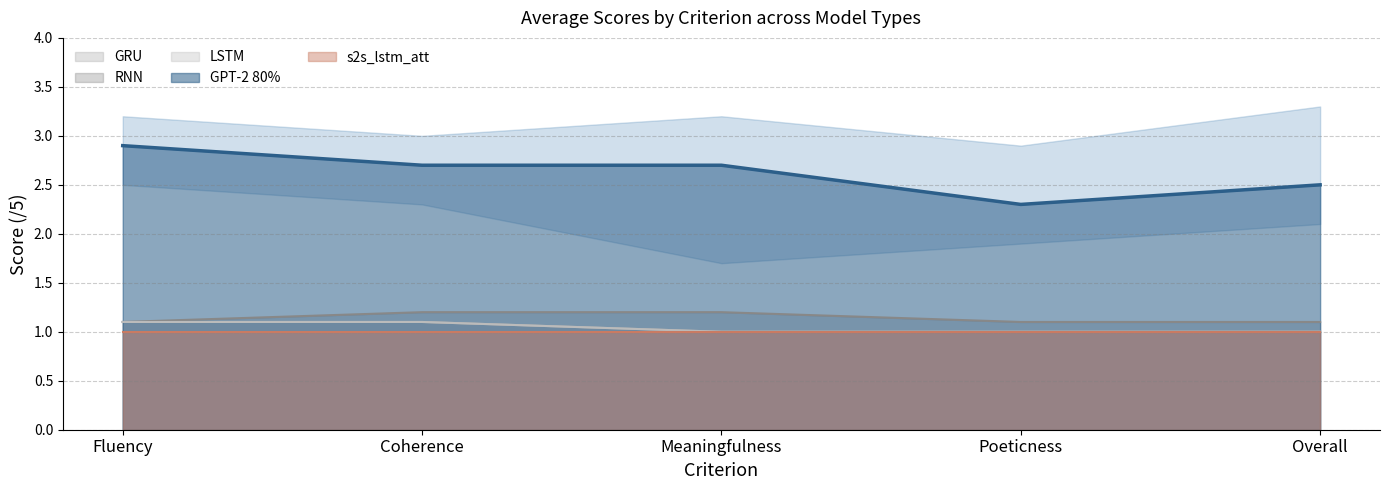

Where is GRU nearest to the value 1?

Meaningfulness